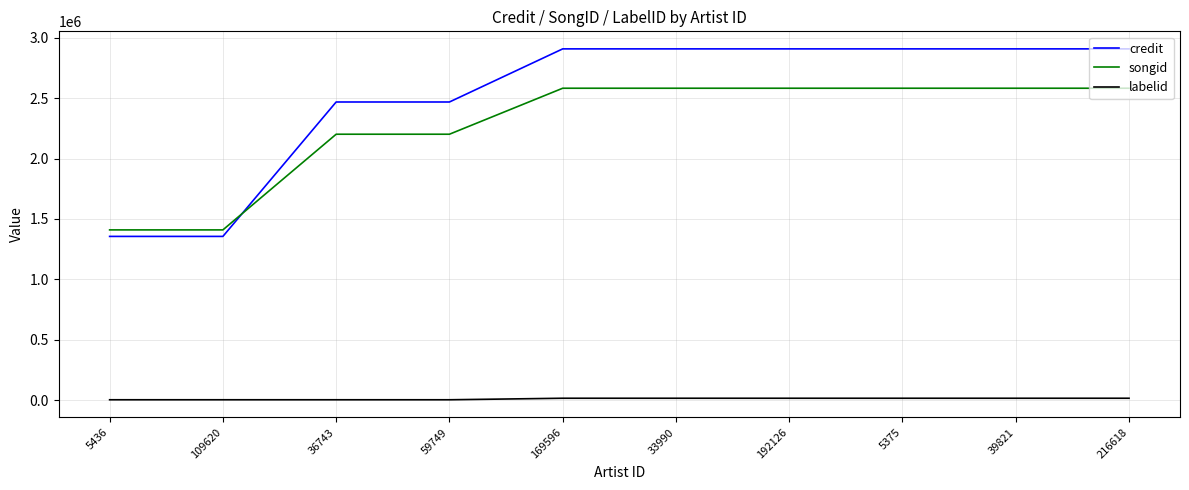

What is the sum of all labelid values?

97680